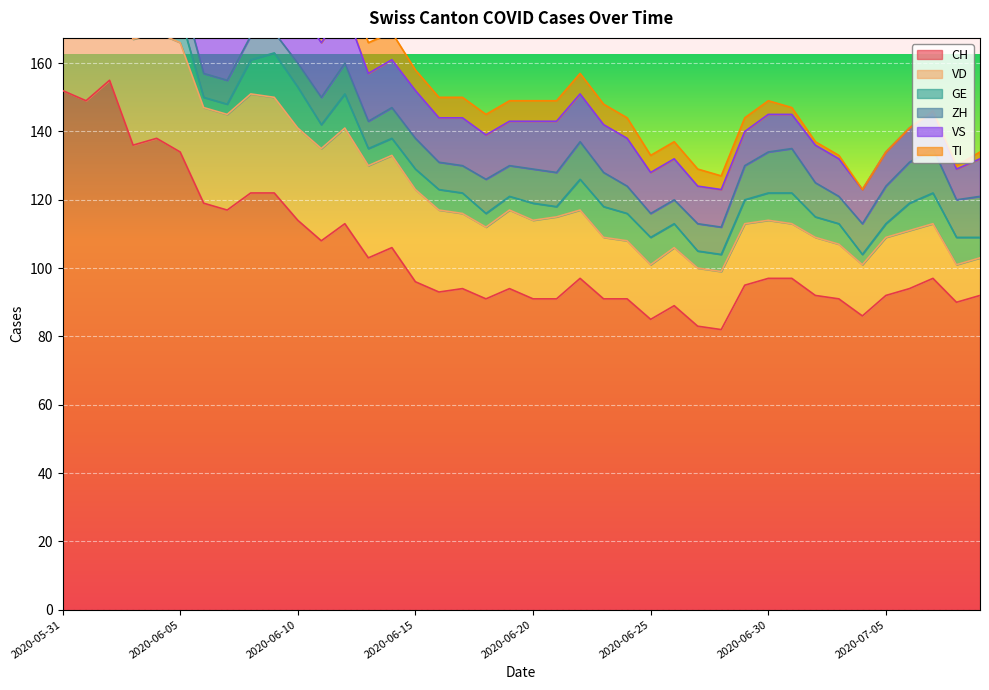

What value does the ZH series have at 2020-06-23?

10